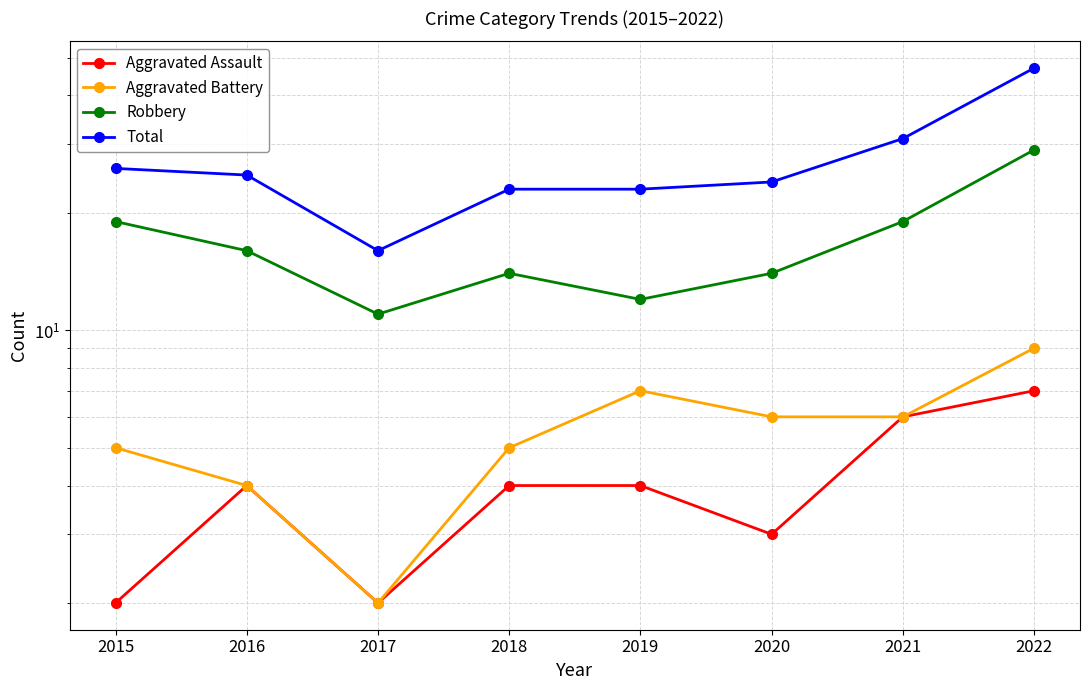

What is the sum of all Total values?

215